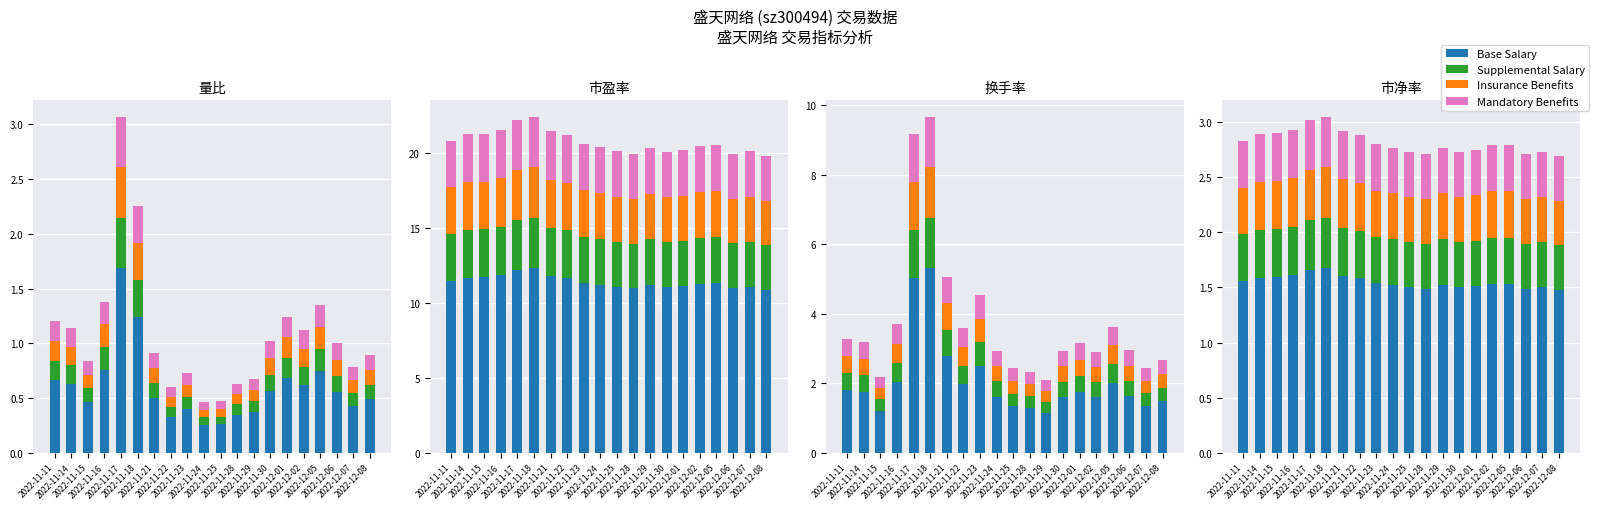

Is it true that Insurance Benefits equals 0.2 at 2022-11-18?

False